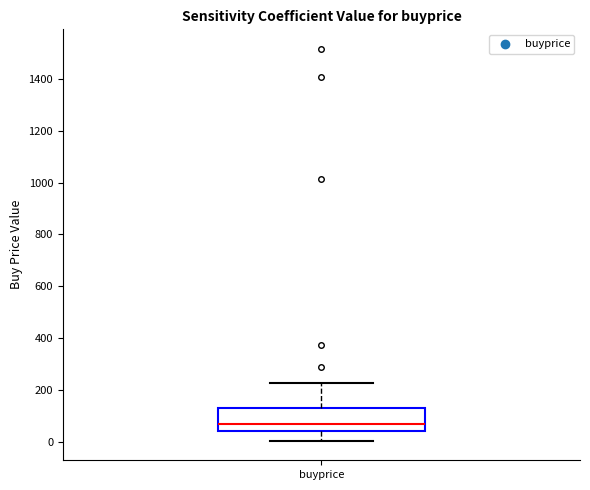

Where is the lower edge of the box for buyprice on the y-axis? The values are not printed on the chart, so give them approximately, as read against the axis.

40